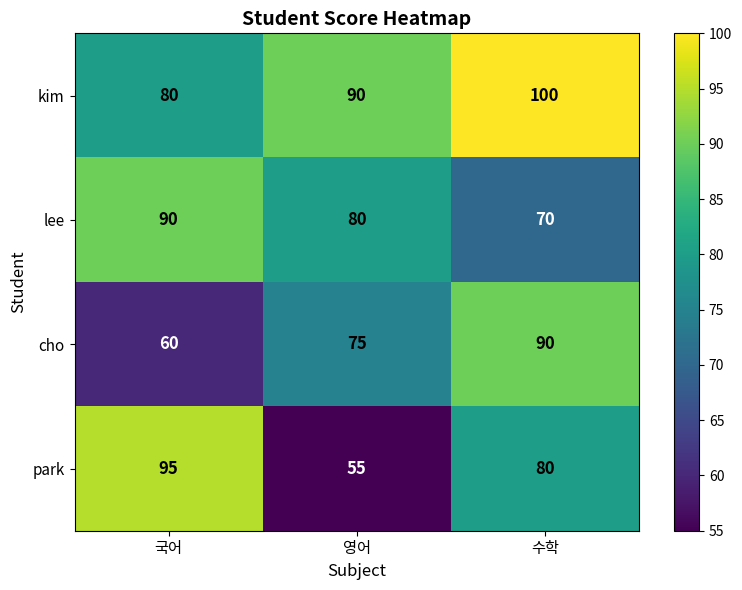

How many distinct data groups are displayed?

4